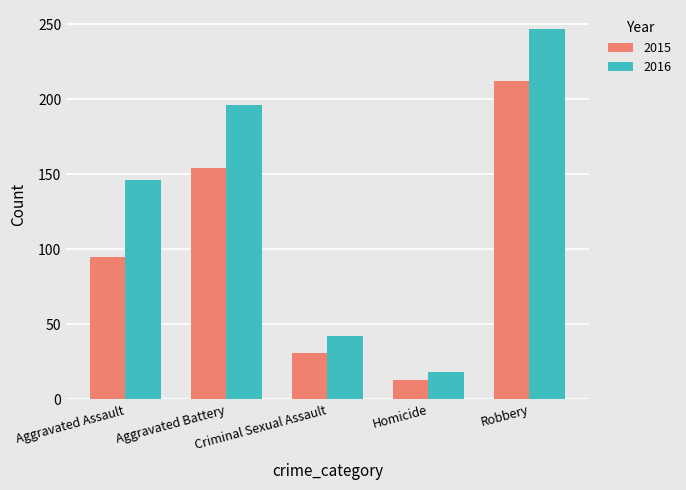

Rank the categories by 2015 value from highest to lowest.

Robbery, Aggravated Battery, Aggravated Assault, Criminal Sexual Assault, Homicide